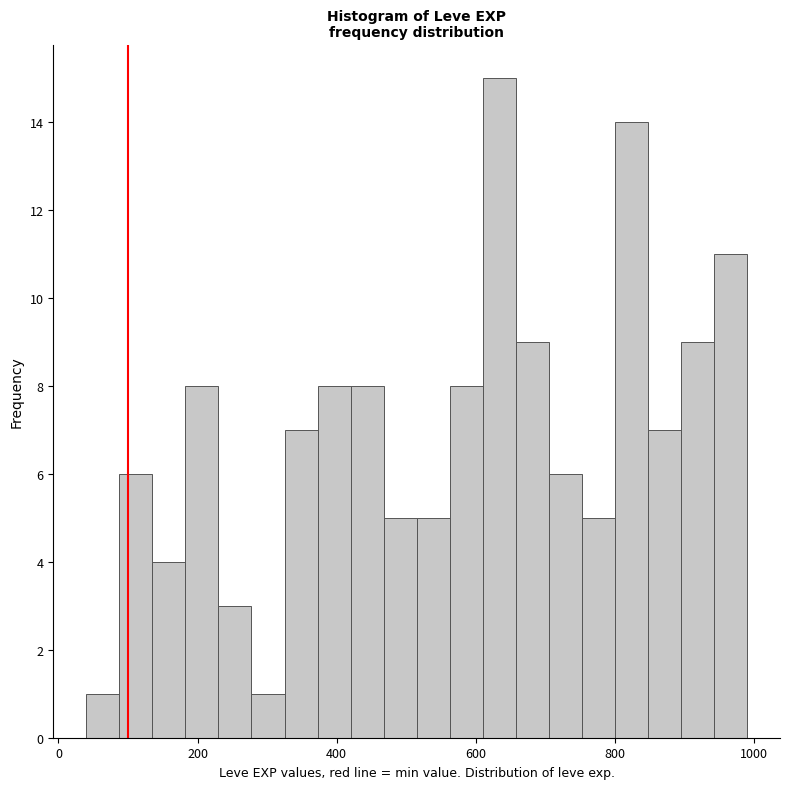

Around what value on the x-axis is the tallest bar? Give the approximate position of its centre, as read against the axis.

640